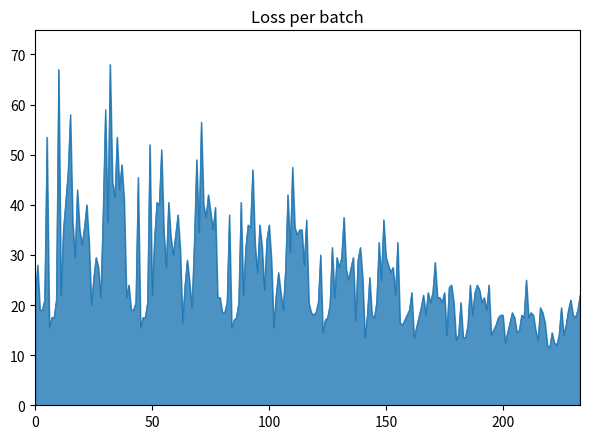

What is the greatest value displayed?

68.0